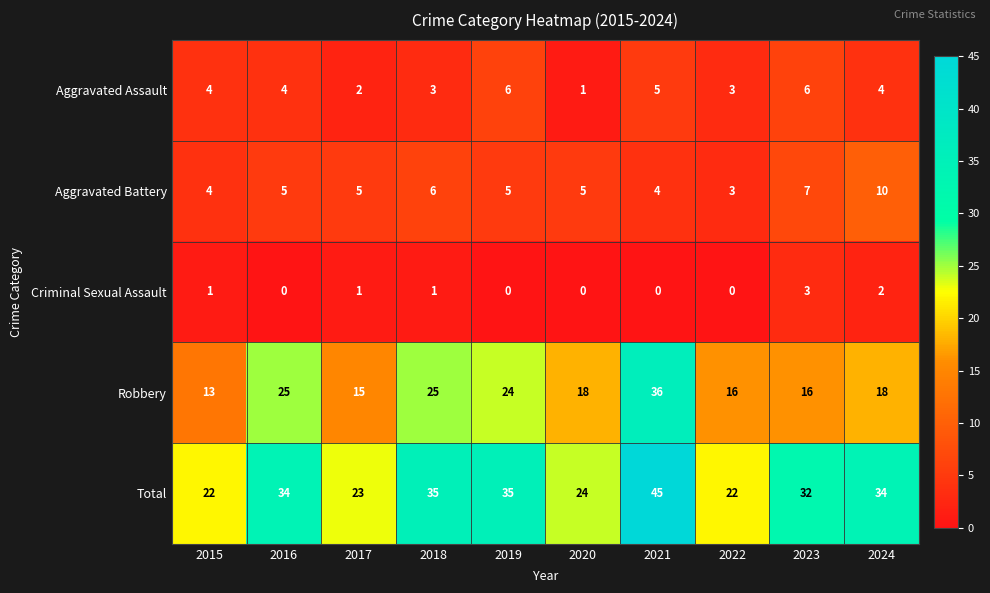

What value does the Aggravated Battery series have at 2017?

5